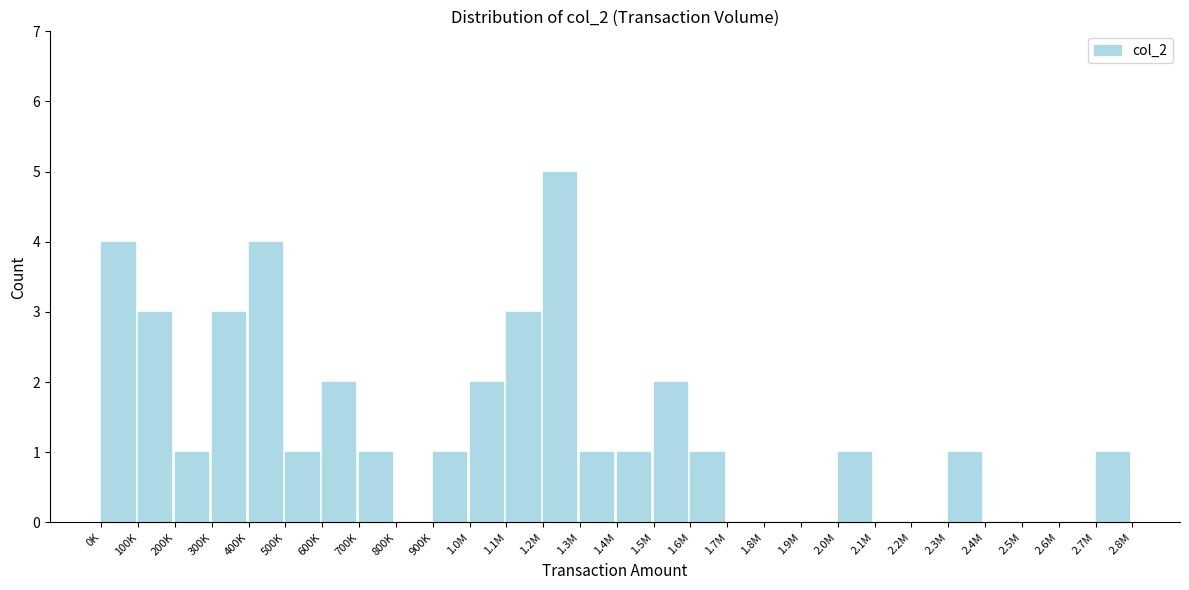

Reading right to left, transcribe all the data shown in this chart.

2.7M=1	2.6M=0	2.5M=0	2.4M=0	2.3M=1	2.2M=0	2.1M=0	2.0M=1	1.9M=0	1.8M=0	1.7M=0	1.6M=1	1.5M=2	1.4M=1	1.3M=1	1.2M=5	1.1M=3	1.0M=2	900K=1	800K=0	700K=1	600K=2	500K=1	400K=4	300K=3	200K=1	100K=3	0K=4